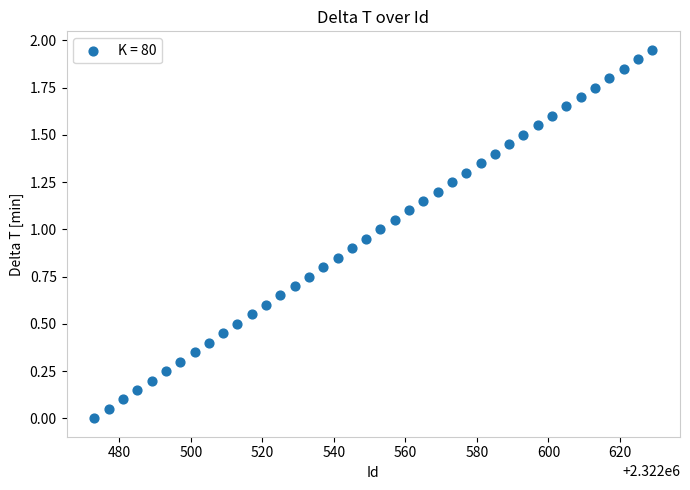

What is the range of X values (max minus min)?

156.0